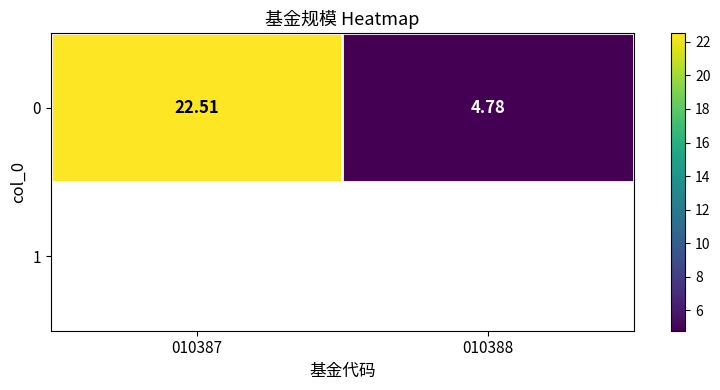

What is the minimum value shown in the chart?

4.8